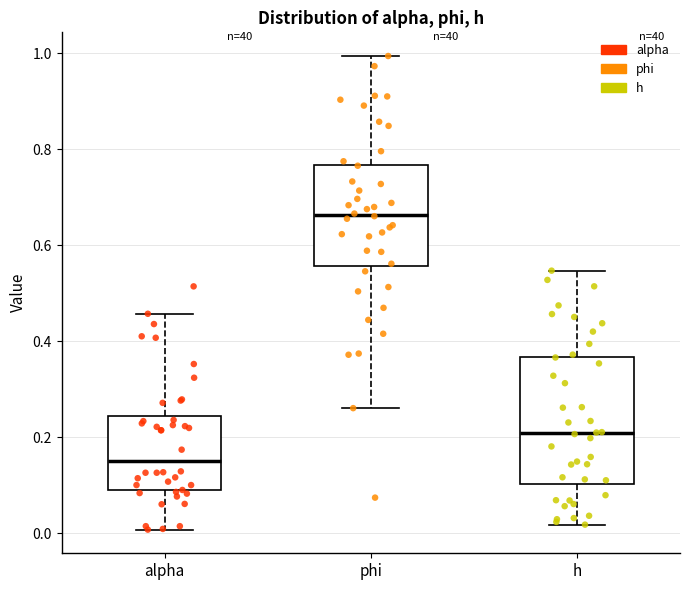

Which box is the tallest, from its lower edge to its upper edge?

h